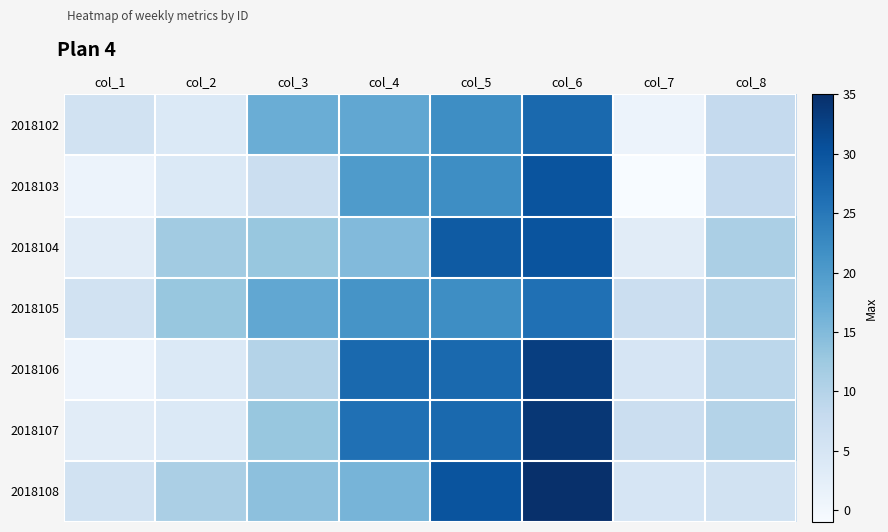

What is the total value across all series at col_1?

26